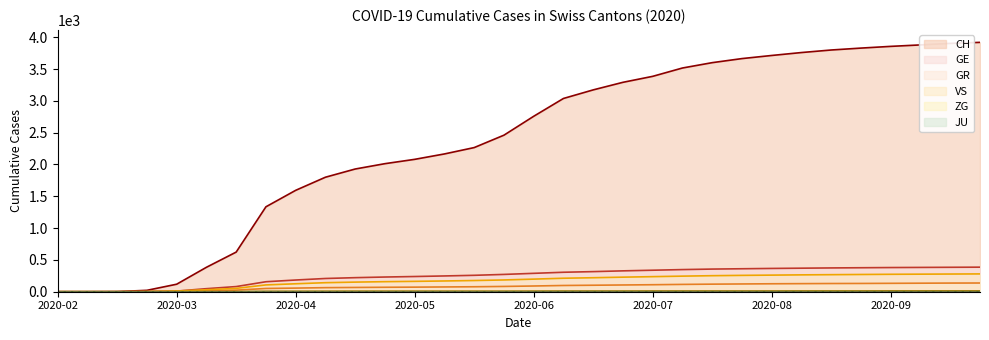

Which category has the highest value across all series?

2020-09-27